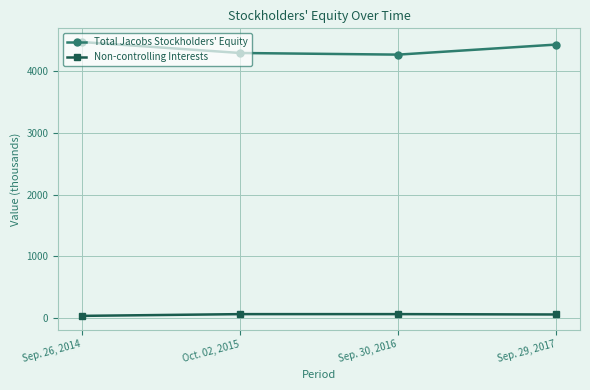

True or false: Non-controlling Interests and Total Jacobs Stockholders' Equity cross at least once.

False